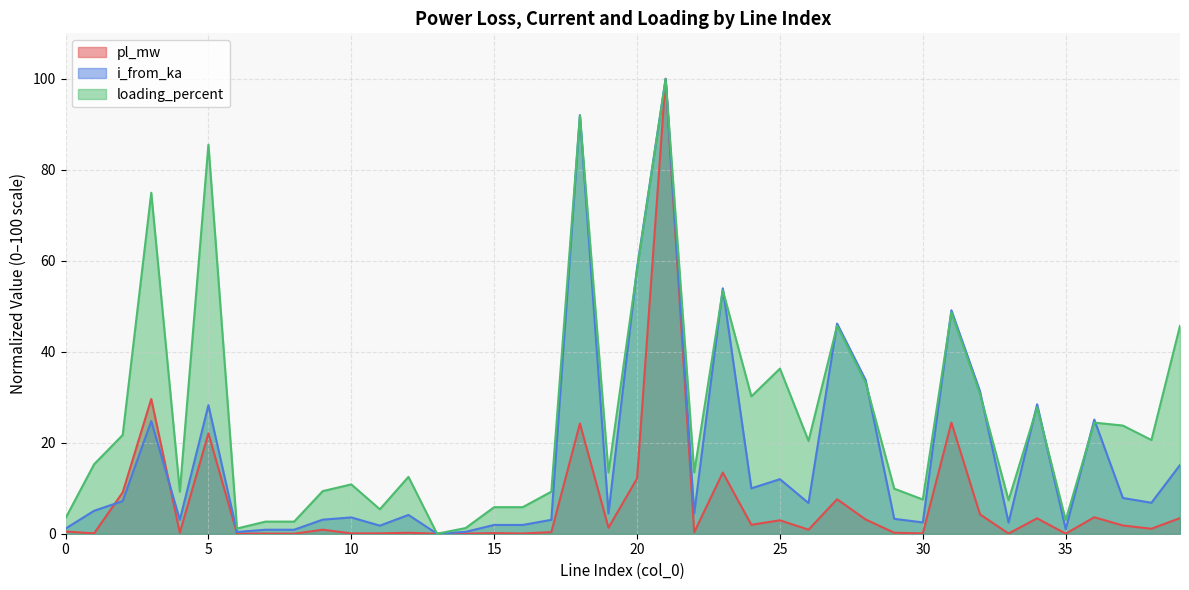

List the labels in order of pl_mw value, smallest first.

13, 8, 35, 14, 6, 7, 33, 16, 30, 10, 11, 1, 15, 12, 4, 29, 22, 17, 0, 9, 26, 38, 19, 37, 24, 25, 28, 34, 39, 36, 32, 27, 2, 20, 23, 5, 18, 31, 3, 21